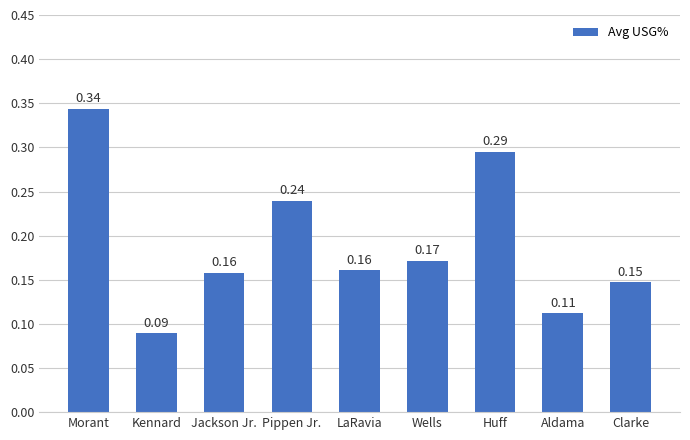

What is the sum of the values at Pippen Jr. and Clarke?

0.4